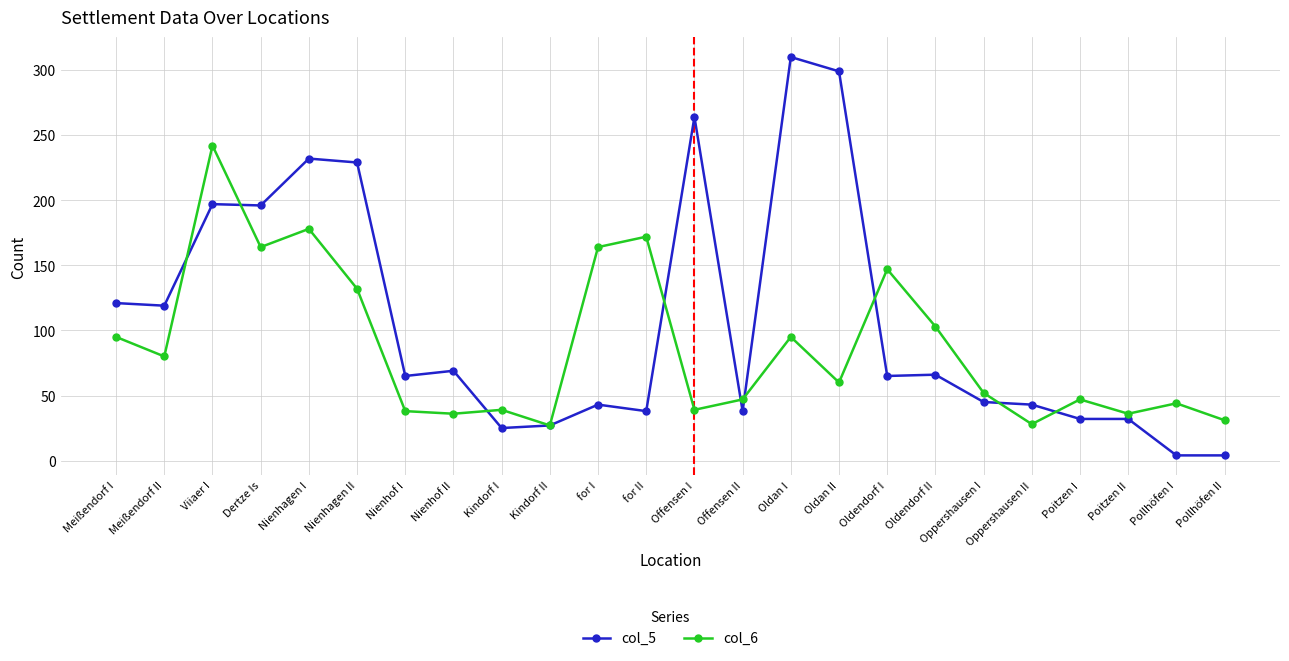

Count the number of categories in the chart.

24